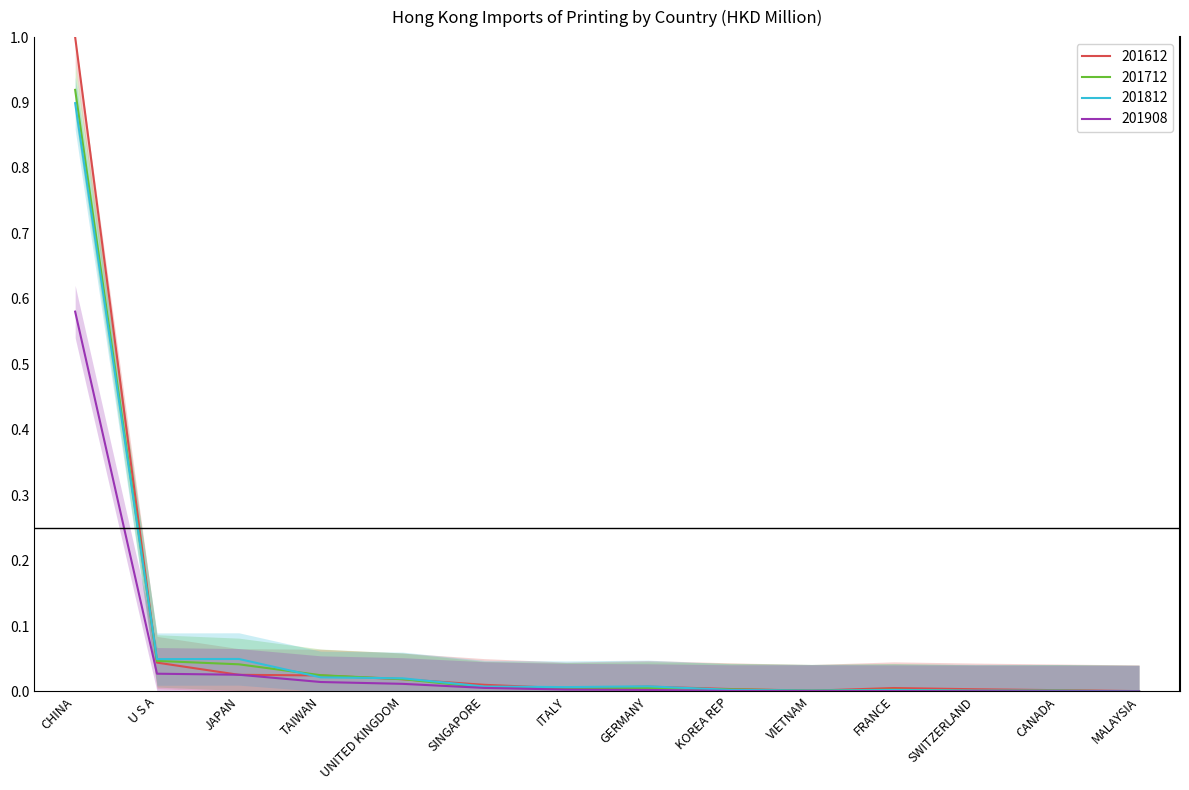

Which series ends up on top after the final intersection of 201612 and 201812?

201612